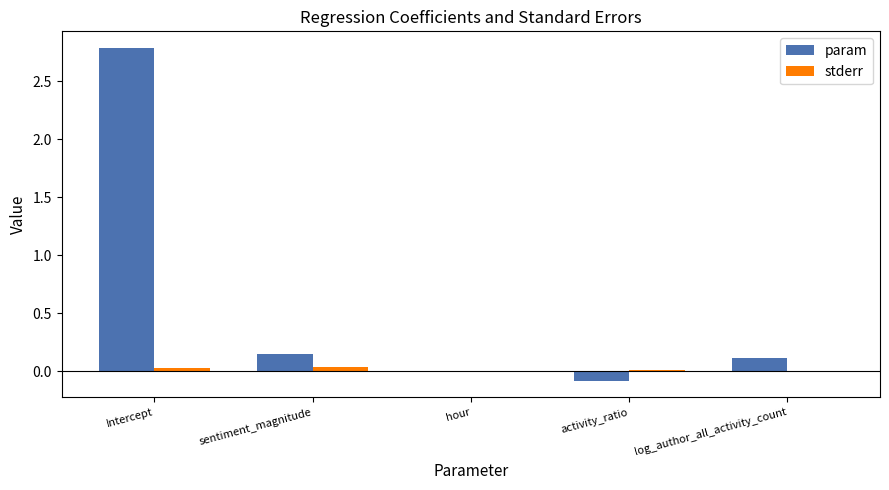

Is it true that stderr equals 0.0 at hour?

True